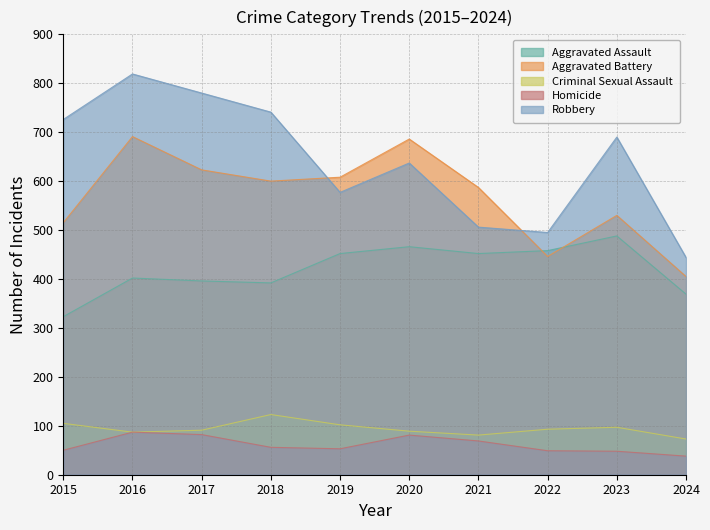

What is the sum of all Homicide values?

613